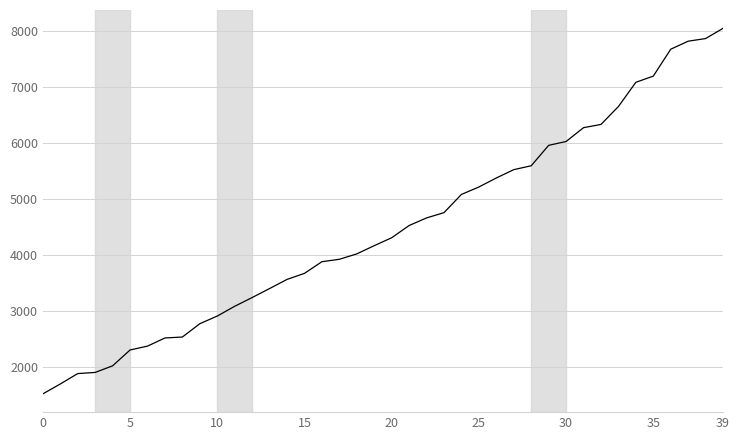

What is the greatest value displayed?

8043.0